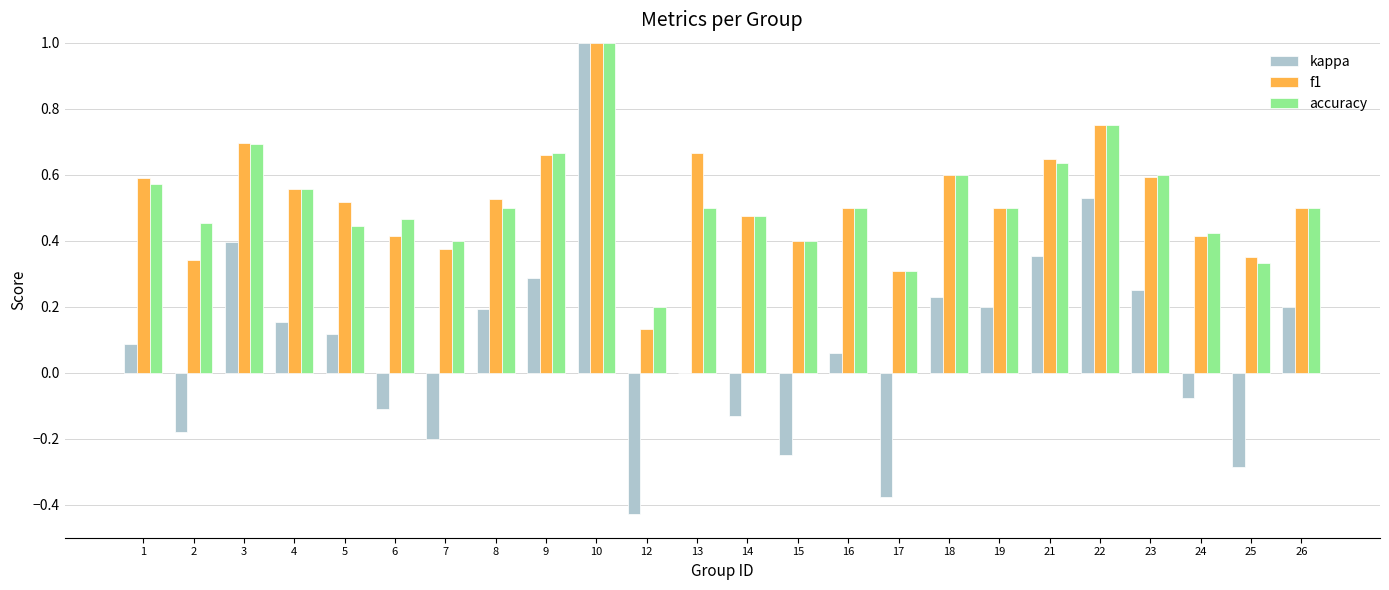

What is the sum of all kappa values?

2.0